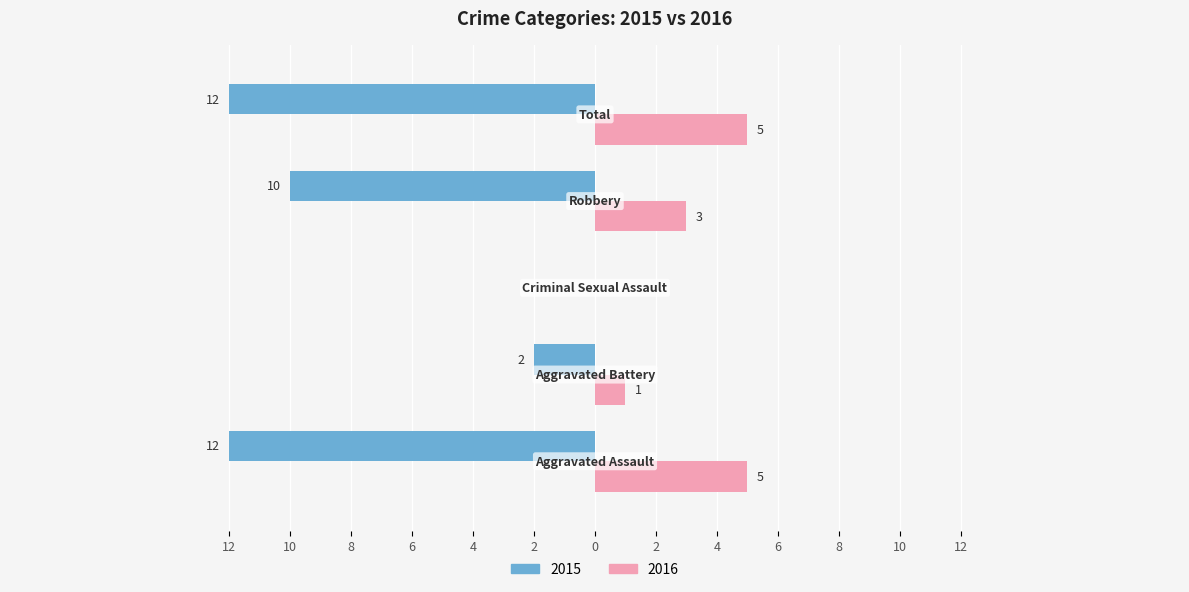

What are all the series names shown in the legend?

2015, 2016